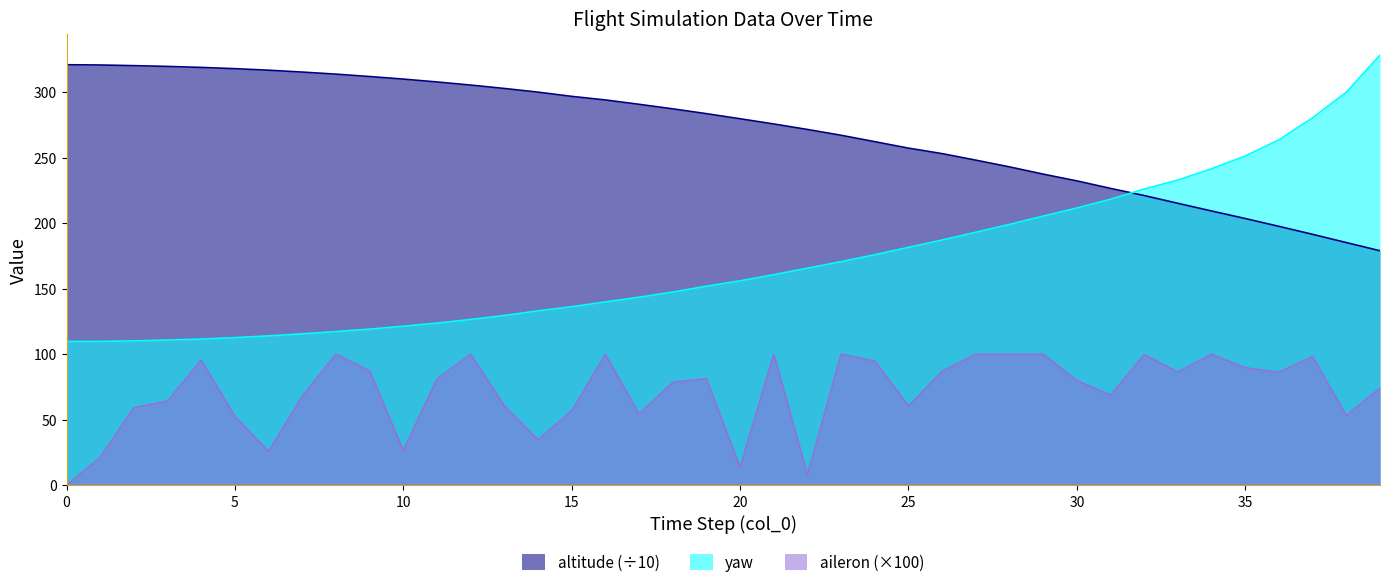

Is the value of yaw at 5 greater than the value of altitude at 22?

No